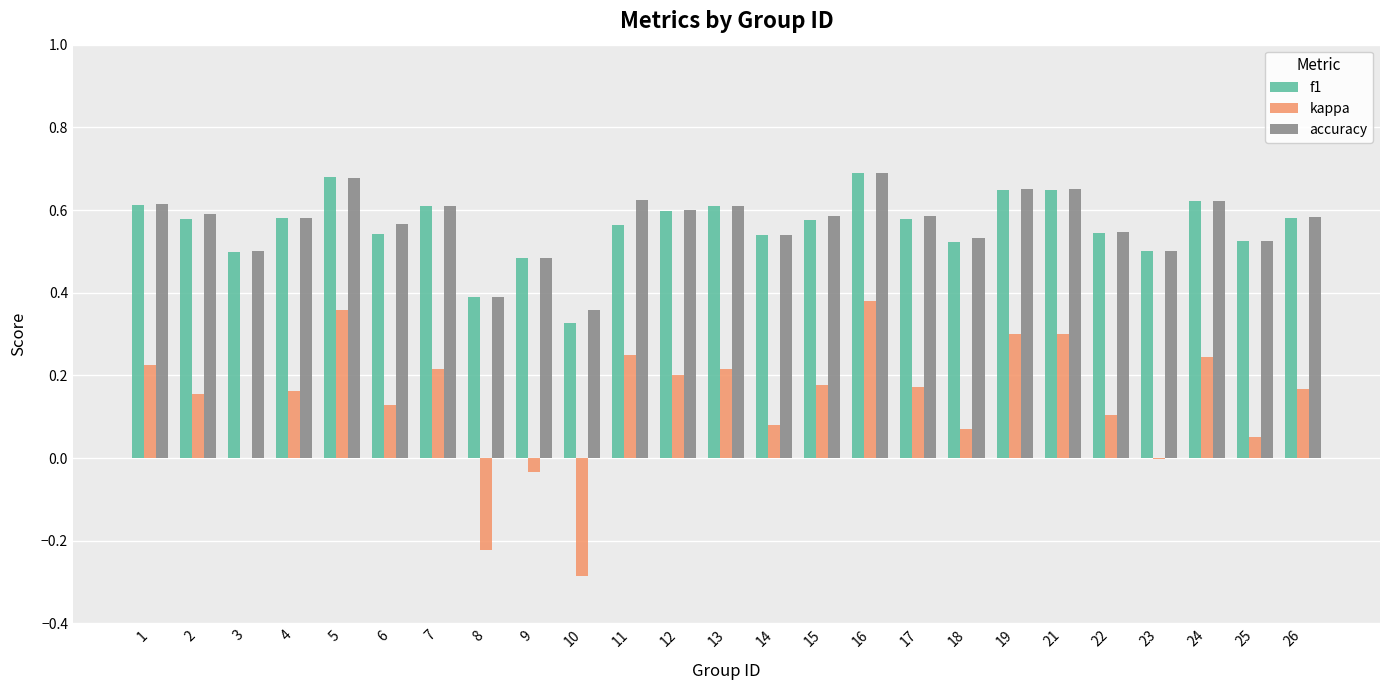

What is the total value across all series at 17?

1.3